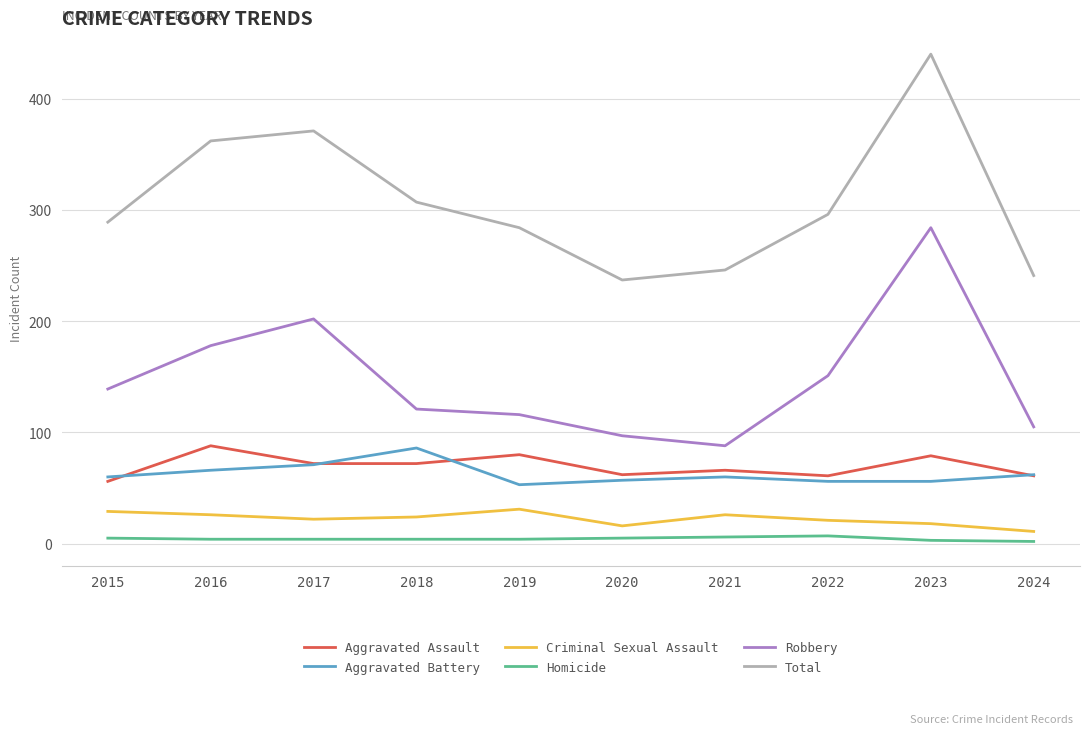

What are all the series names shown in the legend?

Aggravated Assault, Aggravated Battery, Criminal Sexual Assault, Homicide, Robbery, Total